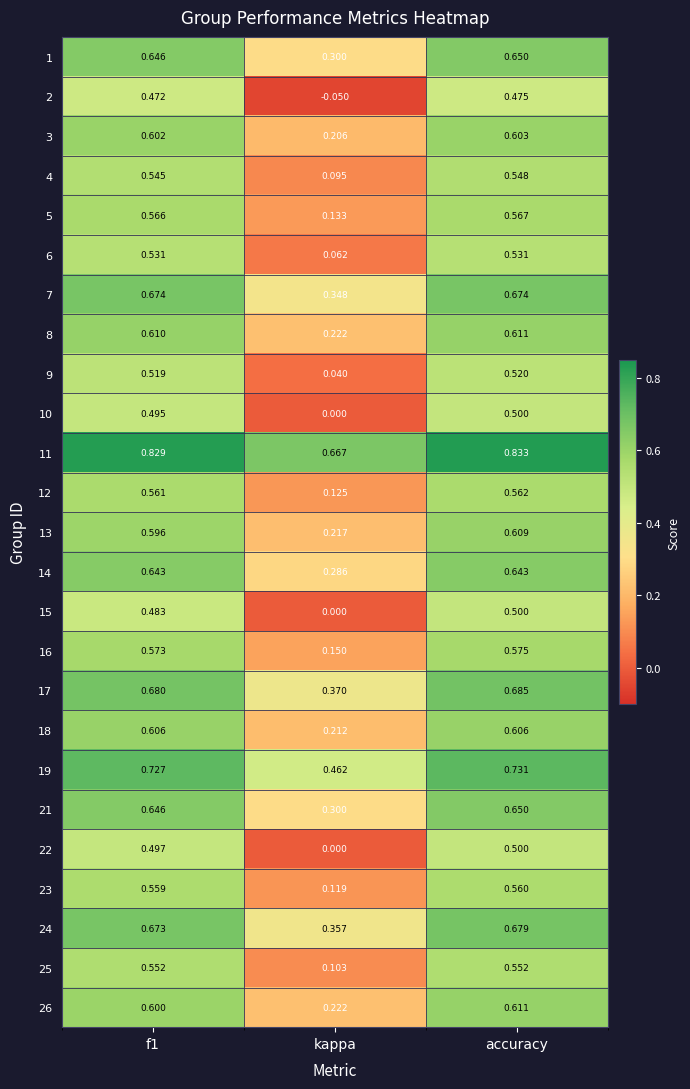

At which label does 9 reach its minimum?

kappa